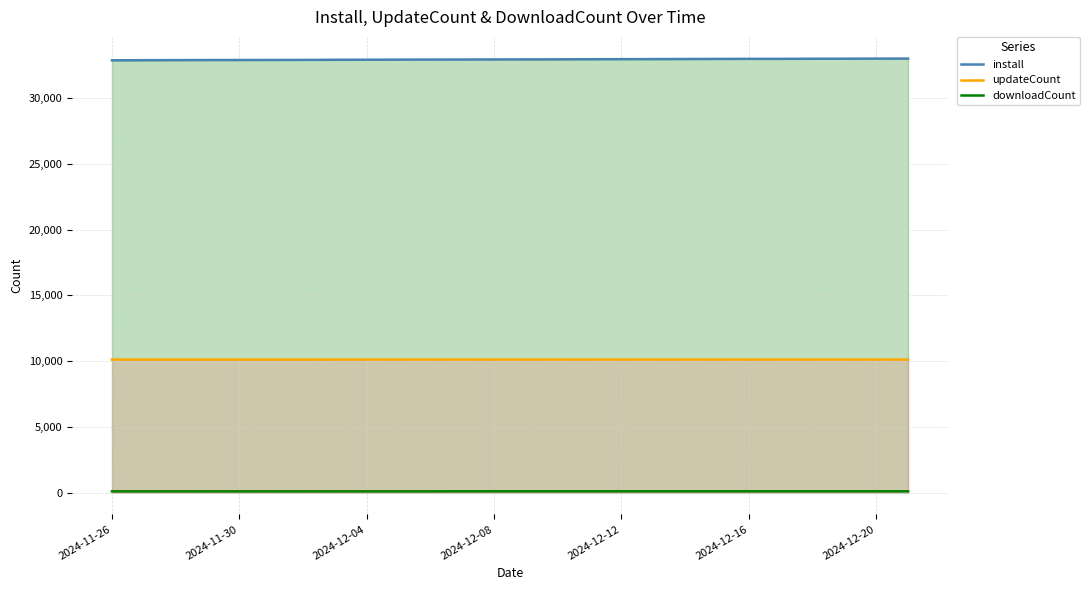

True or false: downloadCount and install cross at least once.

False